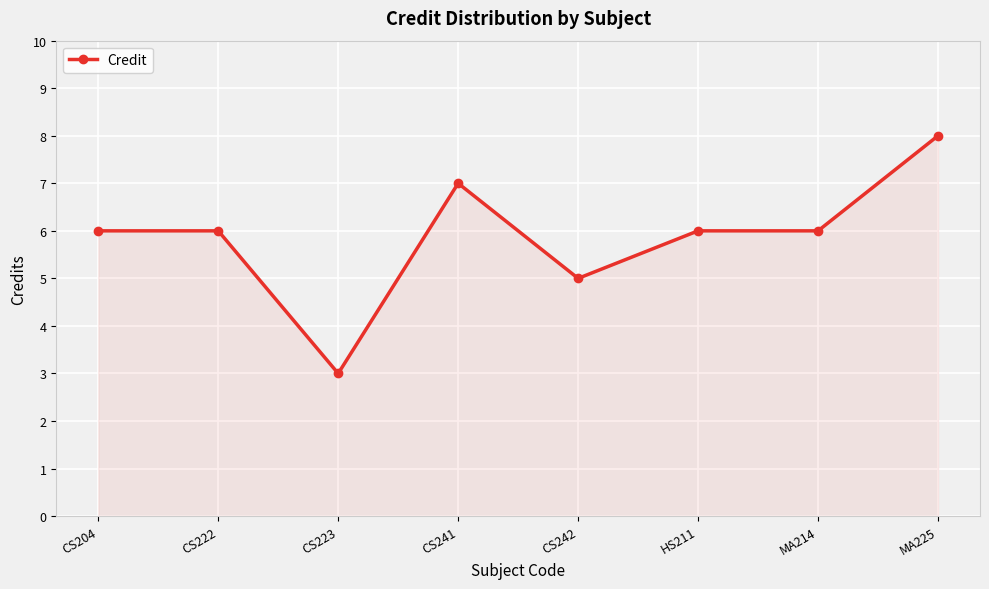

The value at HS211 is 10. True or false?

False